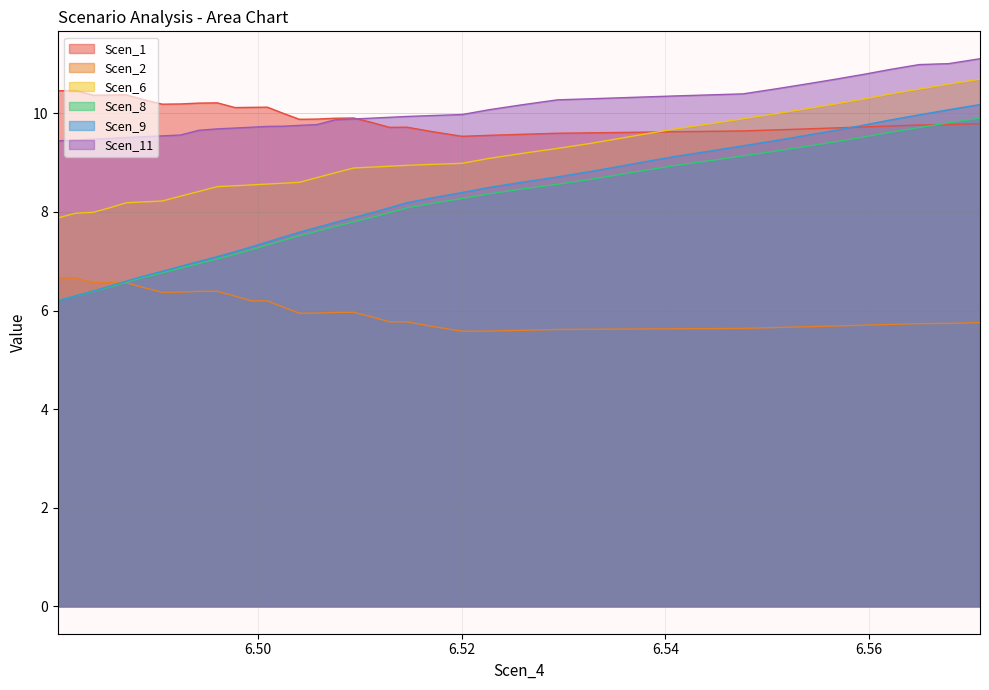

True or false: Scen_2 and Scen_9 cross at least once.

True